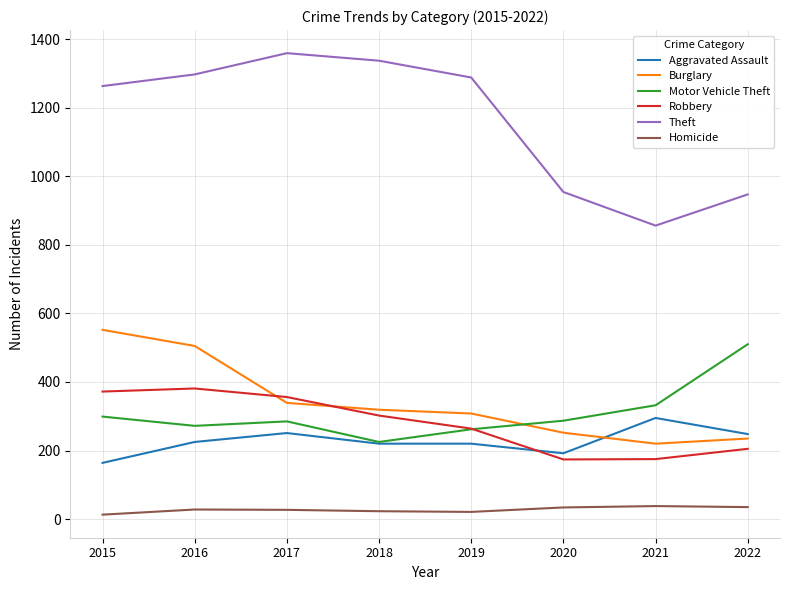

Between which two adjacent categories do Robbery and Burglary first intersect?

2016 and 2017